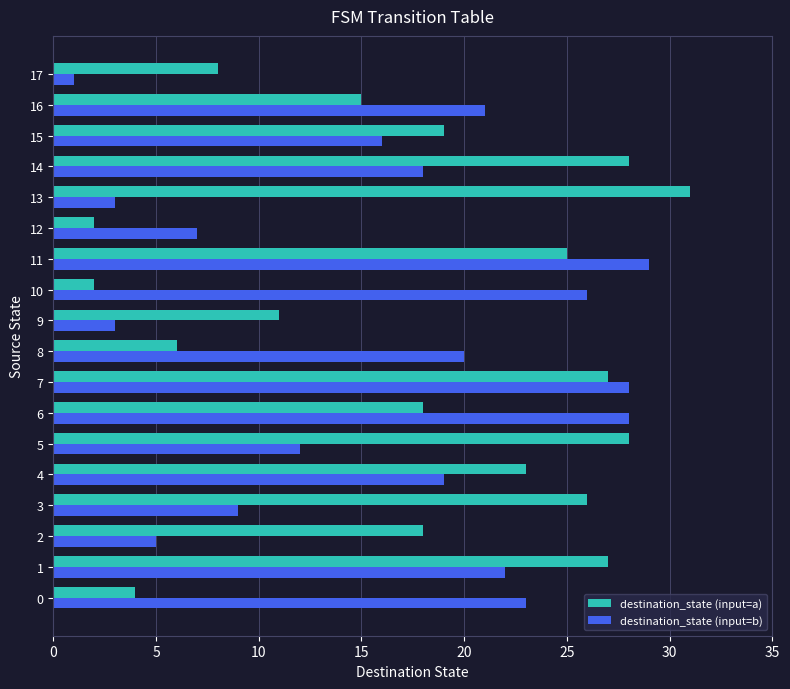

What is the average value of the destination_state (input=a) series?

18